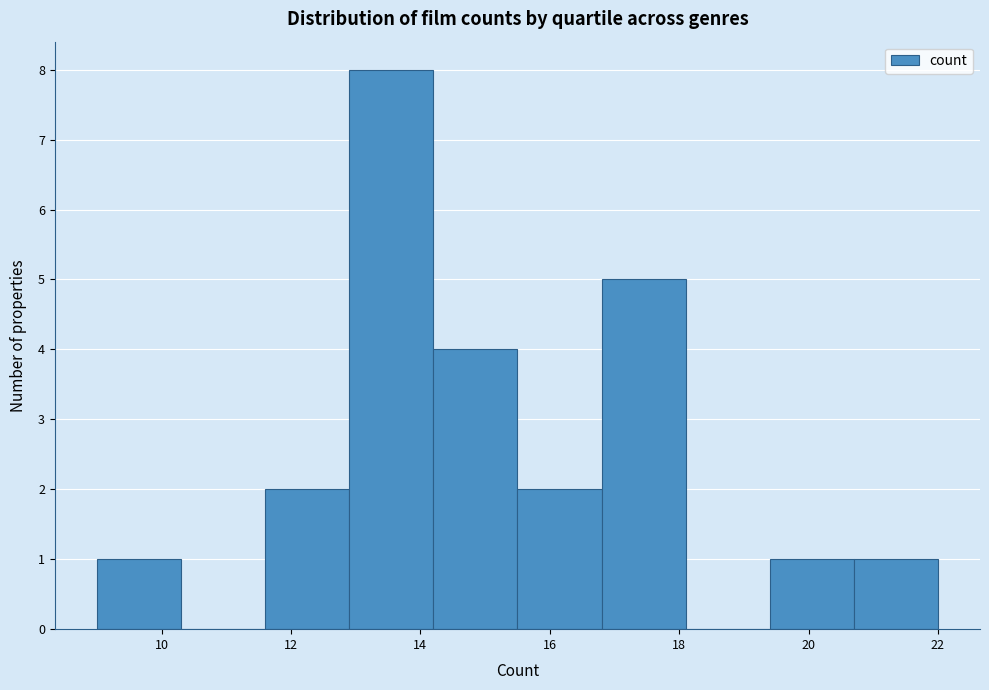

Reading left to right, list every bar in this chart as the range it spans on the x-axis followed by its height. Neither the bar edges nor the heights are printed on the chart, so give them approximately, as read against the axes.

9.0 to 10.3: 1
10.3 to 11.6: 0
11.6 to 12.9: 2
12.9 to 14.2: 8
14.2 to 15.5: 4
15.5 to 16.8: 2
16.8 to 18.1: 5
18.1 to 19.4: 0
19.4 to 20.7: 1
20.7 to 22.0: 1